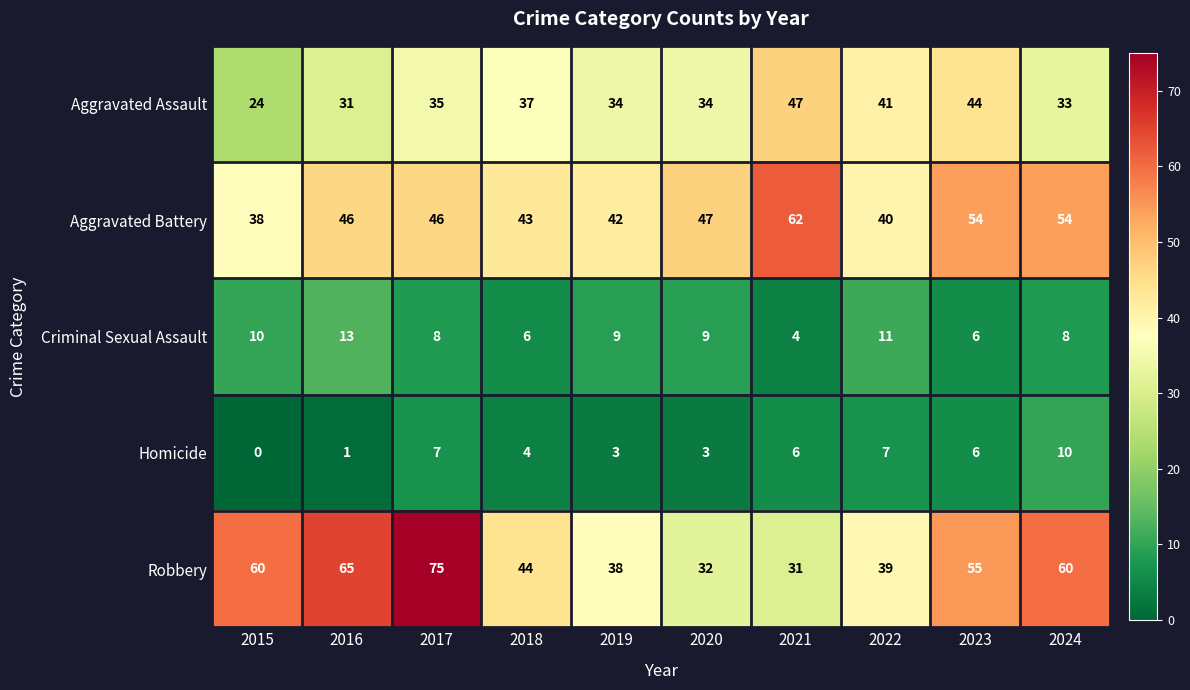

Is it true that Criminal Sexual Assault equals 10 at 2015?

True